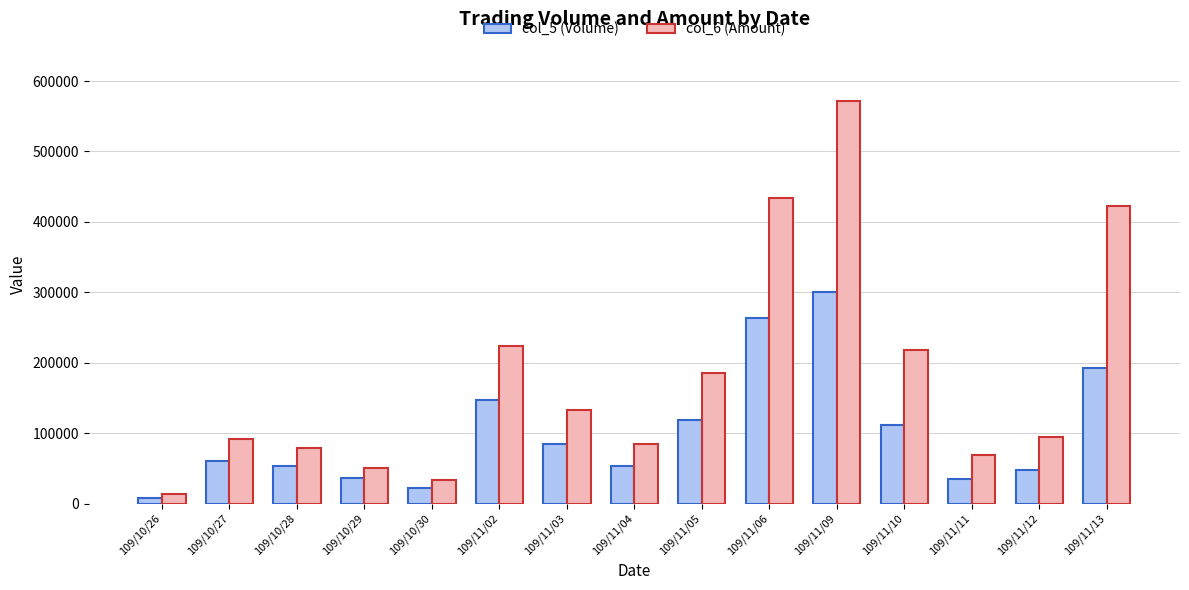

Which series has the largest total across all categories?

col_6 (Amount)